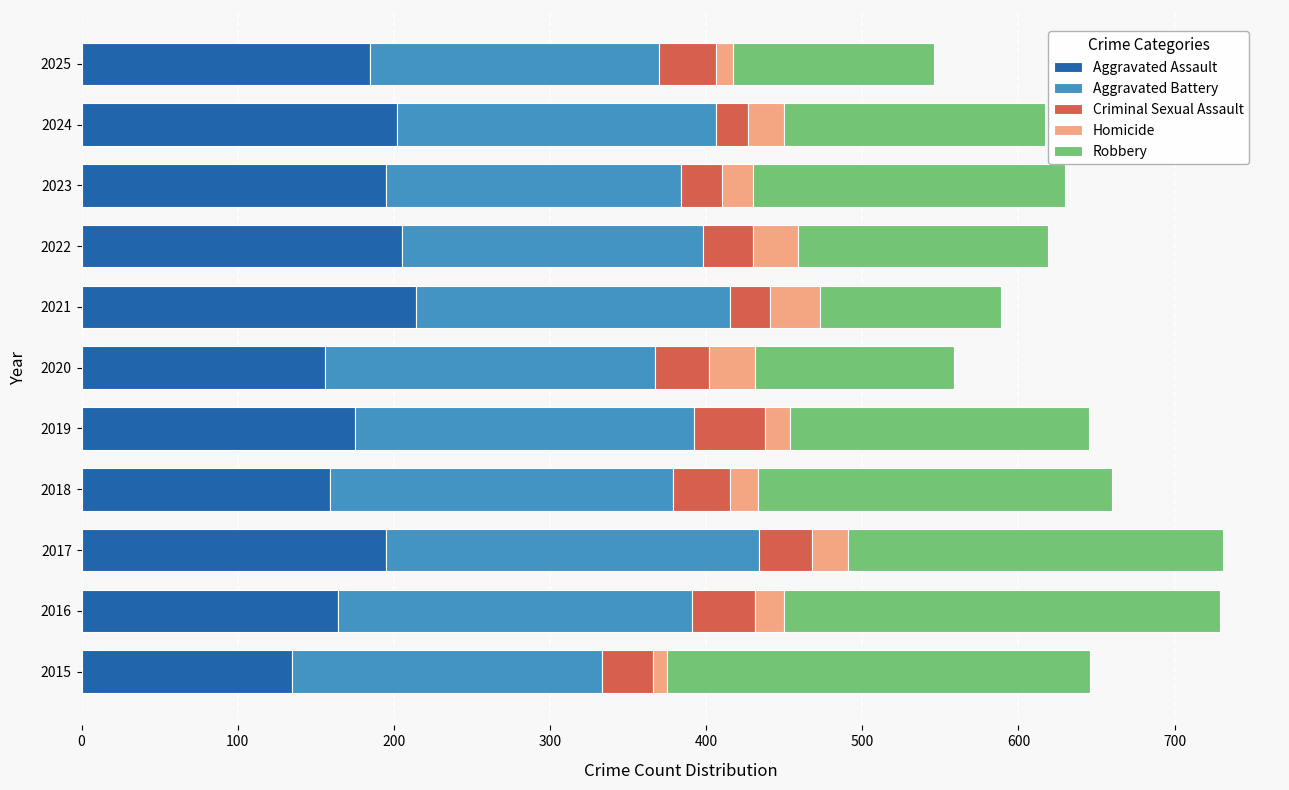

What is the lowest value of the Aggravated Assault series?

135